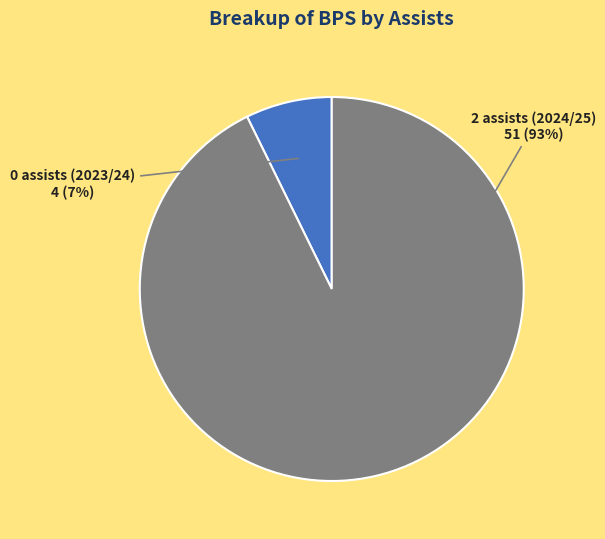

Which has a higher value, 0 assists (2023/24) or 2 assists (2024/25)?

2 assists (2024/25)